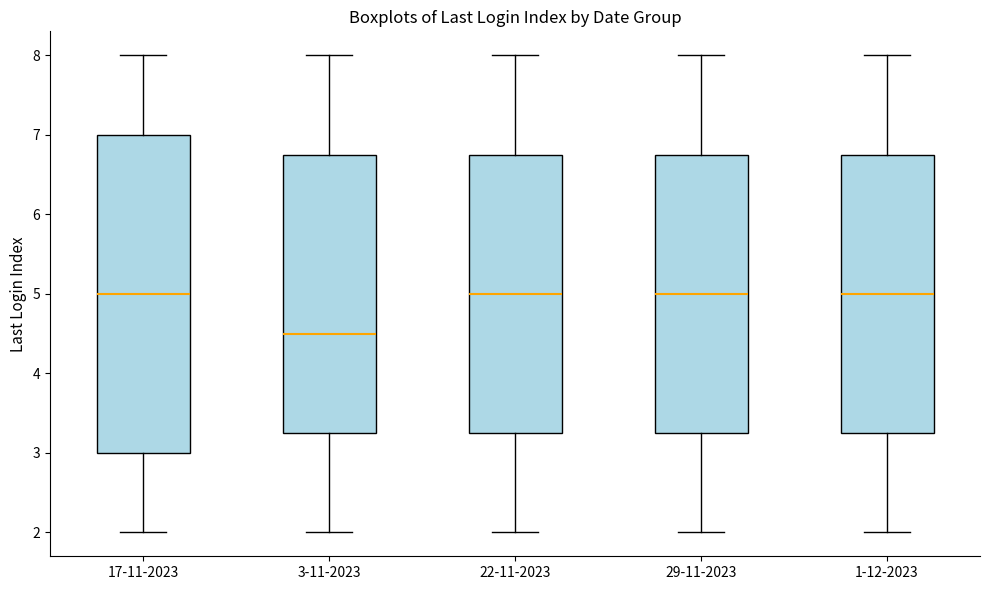

Which box has the lowest median line?

3-11-2023